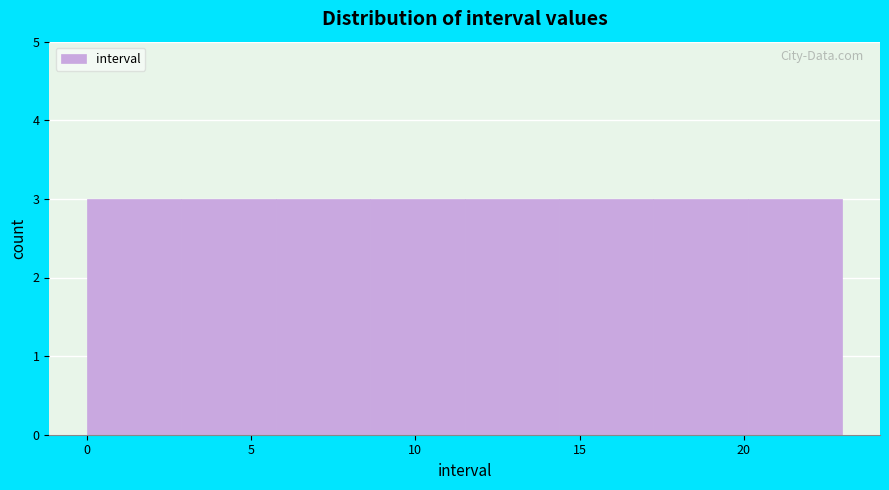

Reading left to right, list every bar in this chart as the range it spans on the x-axis followed by its height. Neither the bar edges nor the heights are printed on the chart, so give them approximately, as read against the axes.

0.0 to 3.0: 3
3.0 to 6.0: 3
6.0 to 8.5: 3
8.5 to 11.5: 3
11.5 to 14.5: 3
14.5 to 17.5: 3
17.5 to 20.0: 3
20.0 to 23.0: 3